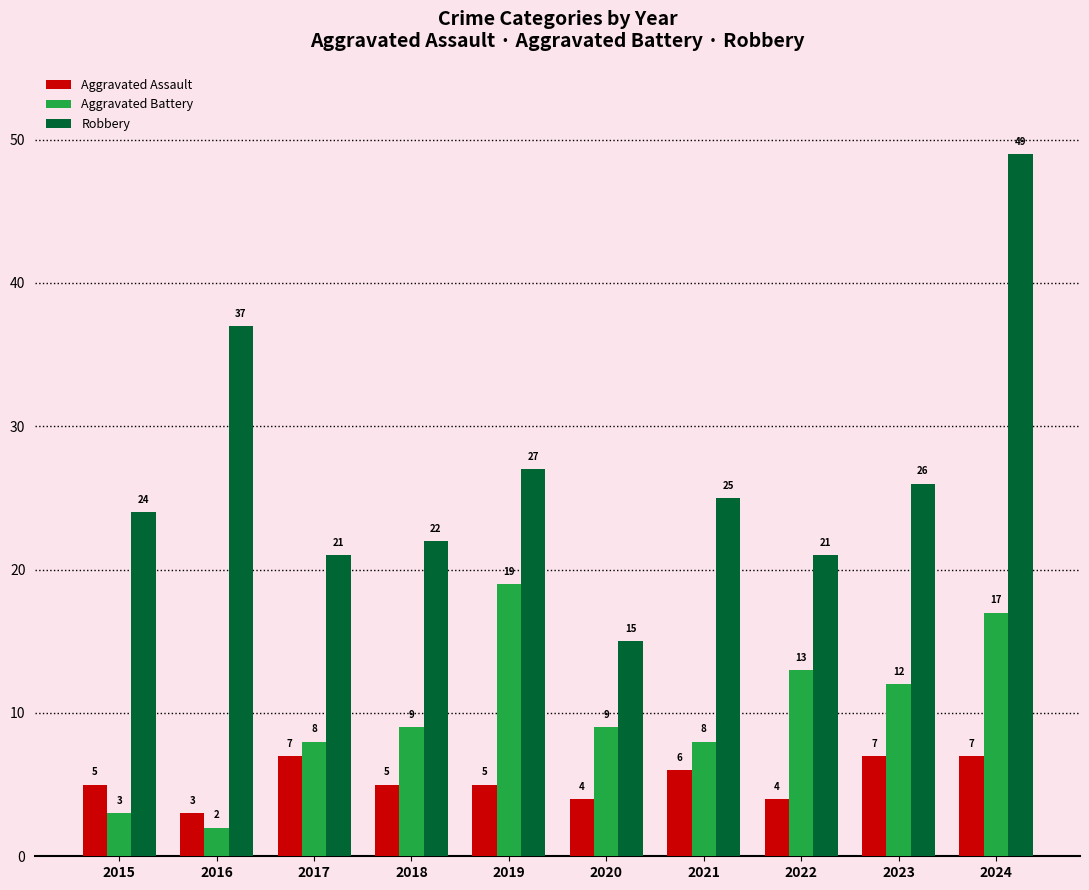

What is the sum of all Aggravated Battery values?

100